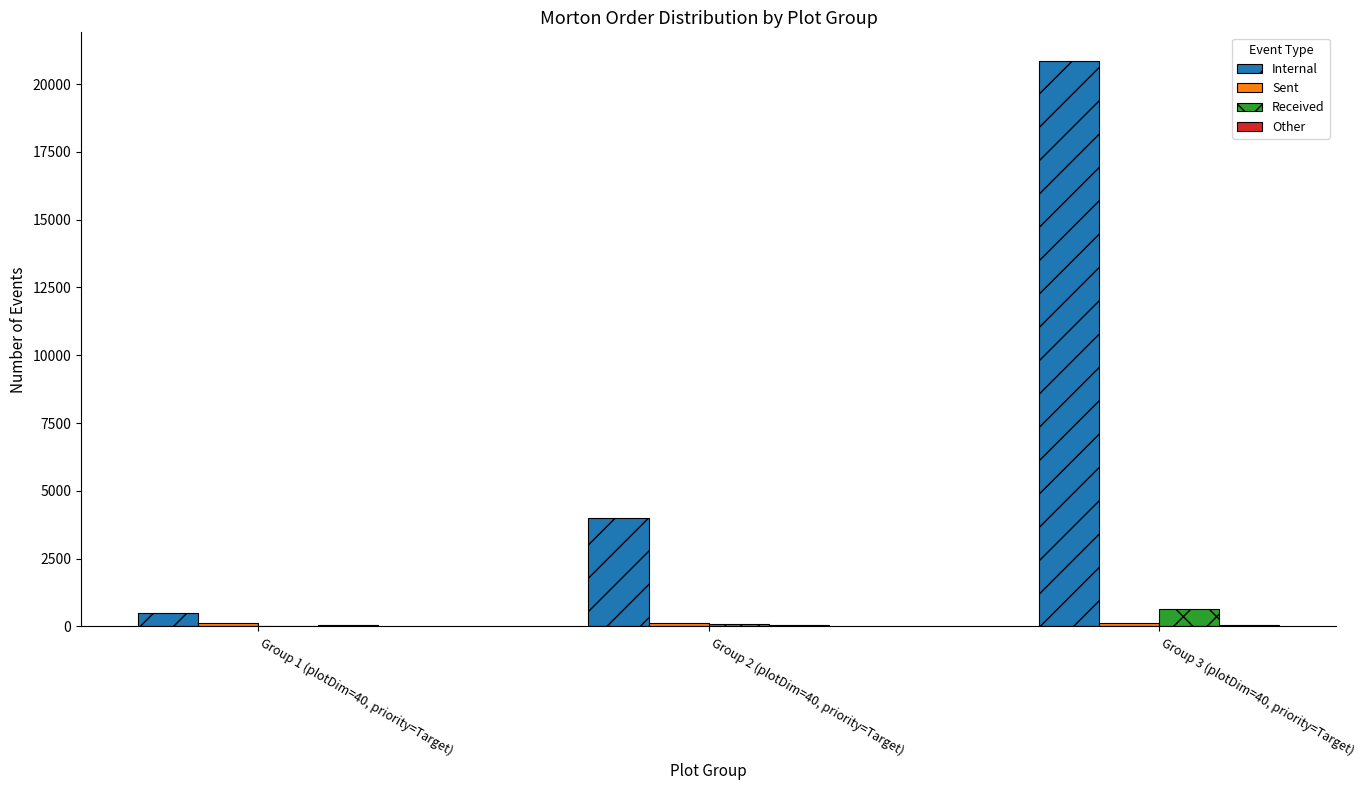

At which category is the sum across all series the highest?

Group 3 (plotDim=40, priority=Target)